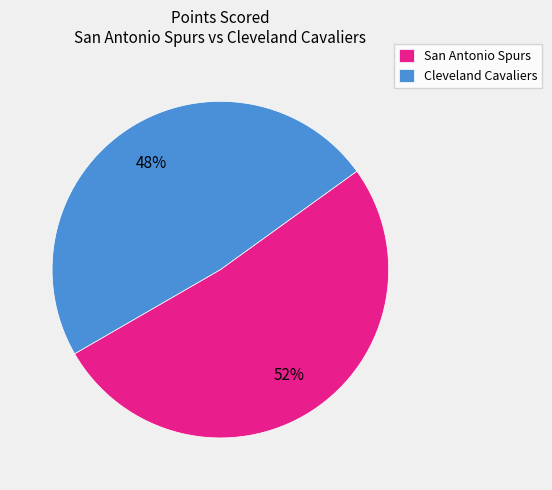

To the nearest percent, what is the average slice percentage?

50%